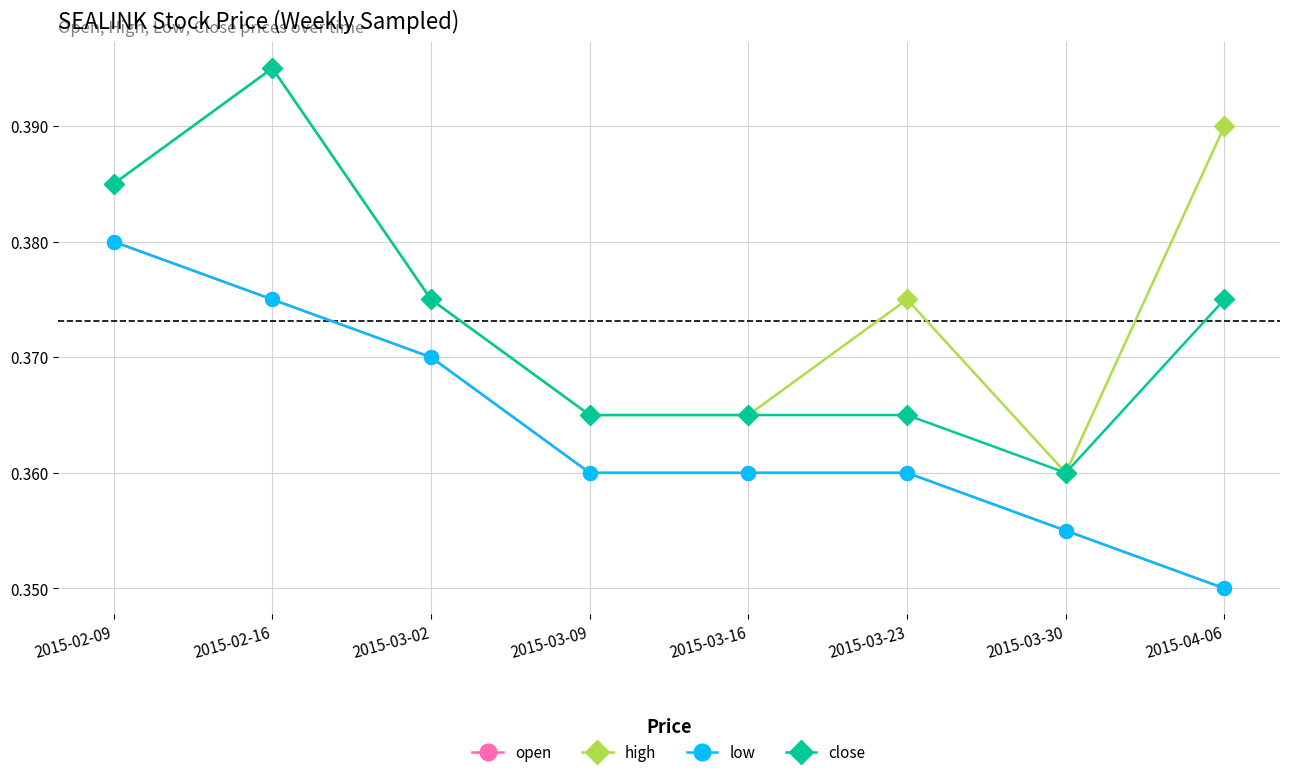

Reading left to right, what are all the values shown in this chart?

open: 0.4	0.4	0.4	0.4	0.4	0.4	0.4	0.3
high: 0.4	0.4	0.4	0.4	0.4	0.4	0.4	0.4
low: 0.4	0.4	0.4	0.4	0.4	0.4	0.4	0.3
close: 0.4	0.4	0.4	0.4	0.4	0.4	0.4	0.4